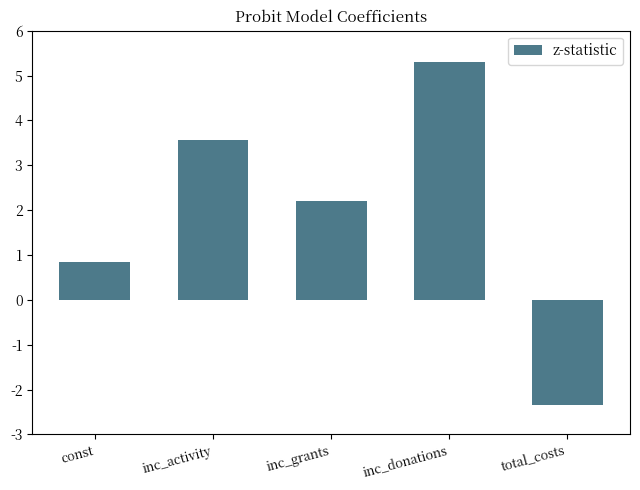

What is the average value?

1.9